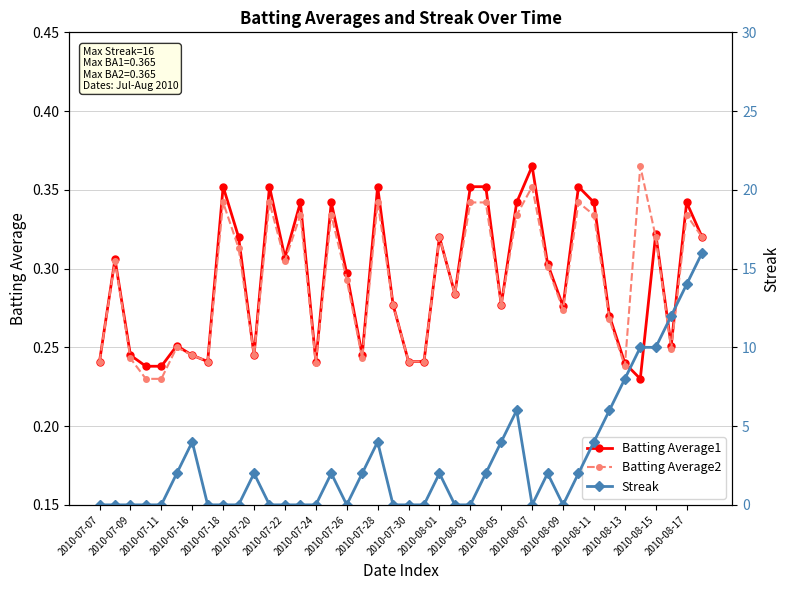

Does the chart display data point markers on the line(s)?

Yes